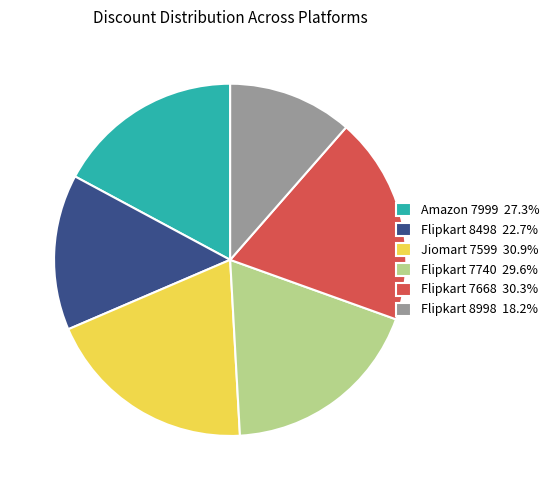

Approximately how many times larger is the value at Flipkart 8998 18.2% compared to Amazon 7999 27.3%?

0.7